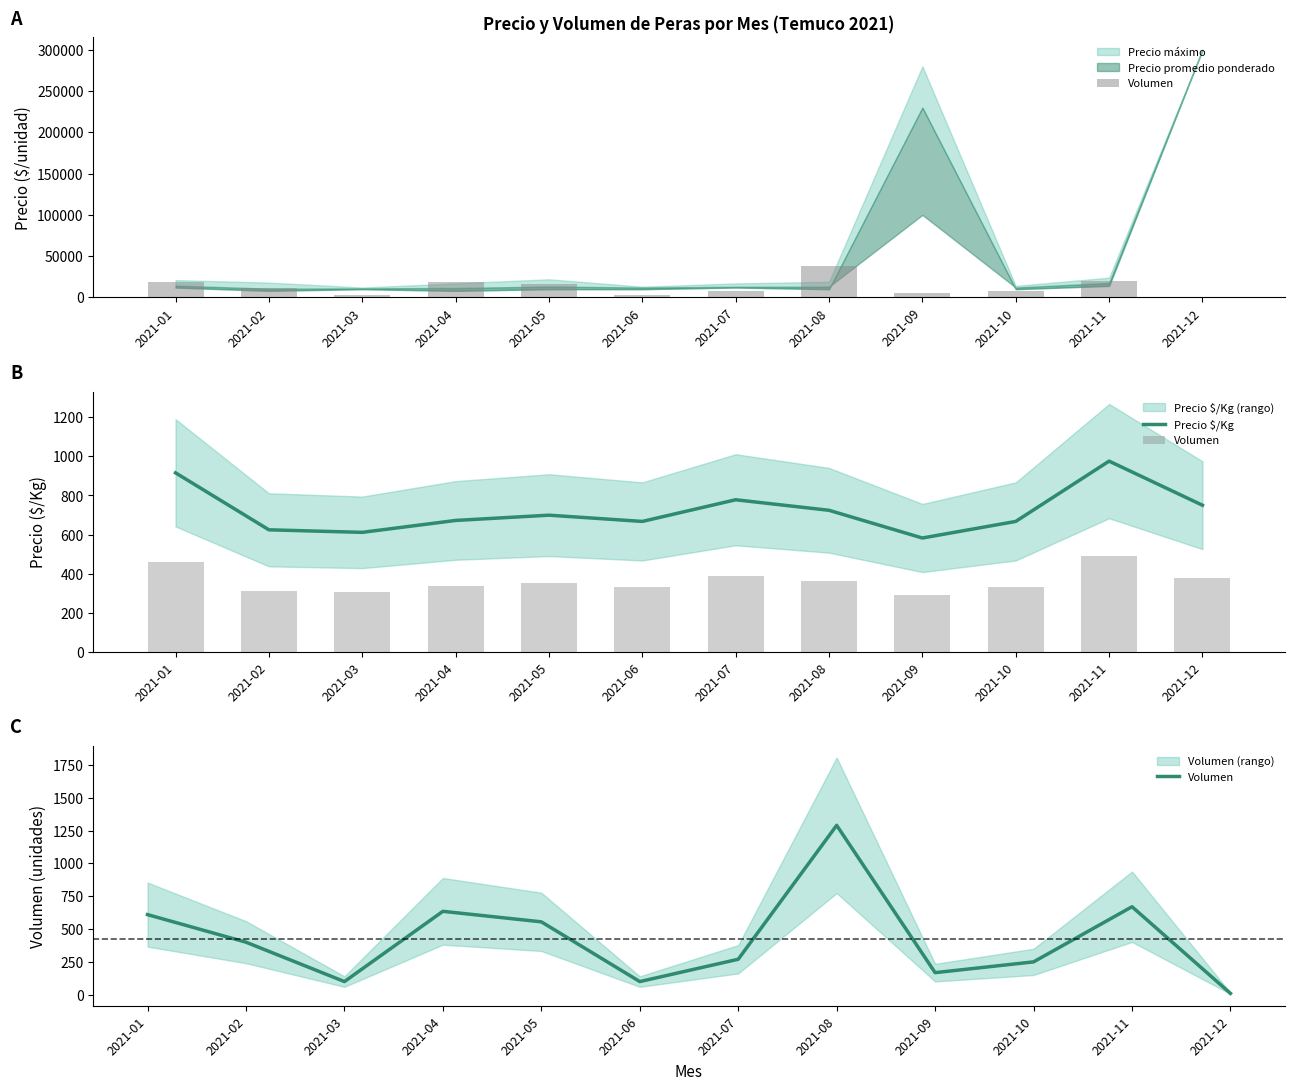

True or false: Volumen has a value of 1723 at 2021-08.

False